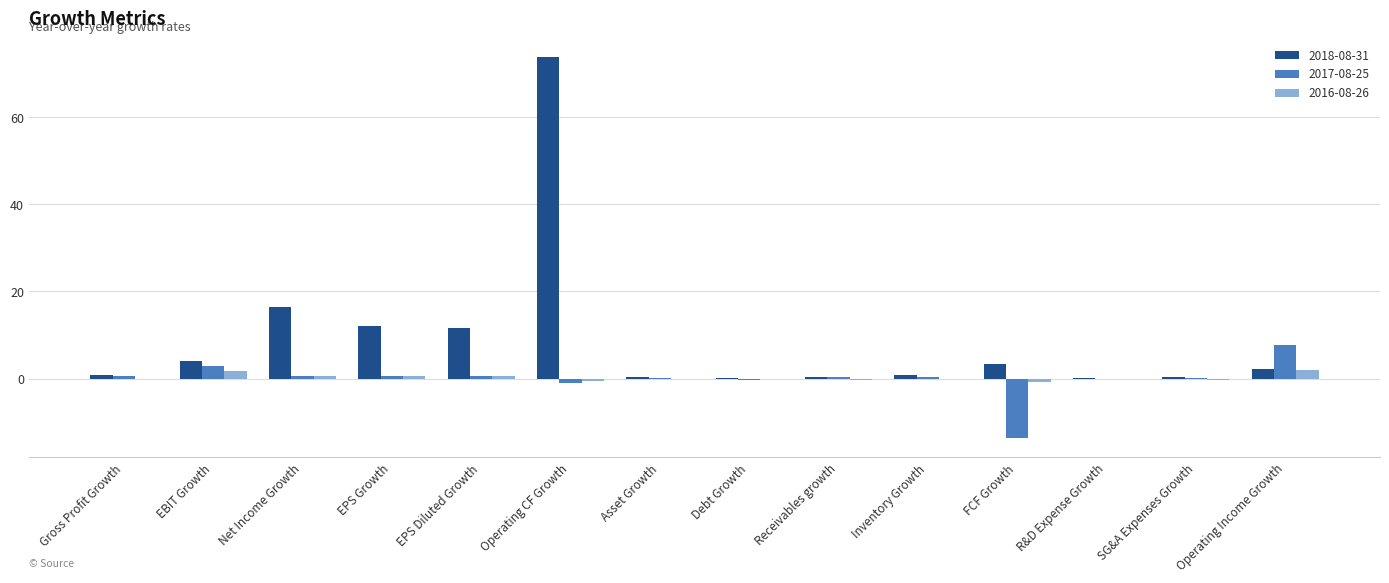

The 2018-08-31 series shows 73.8 at Operating CF Growth. True or false?

True